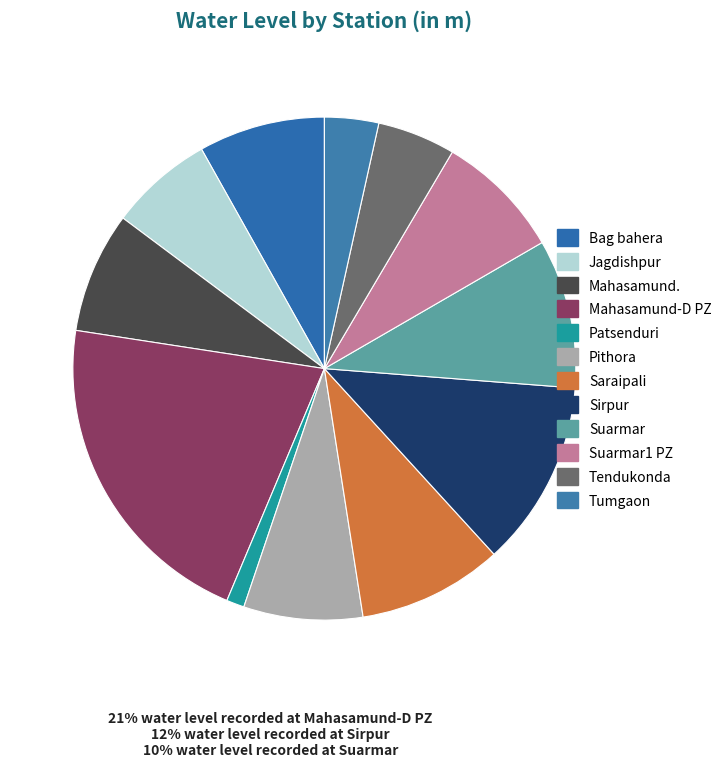

Is there a majority slice in this chart?

No